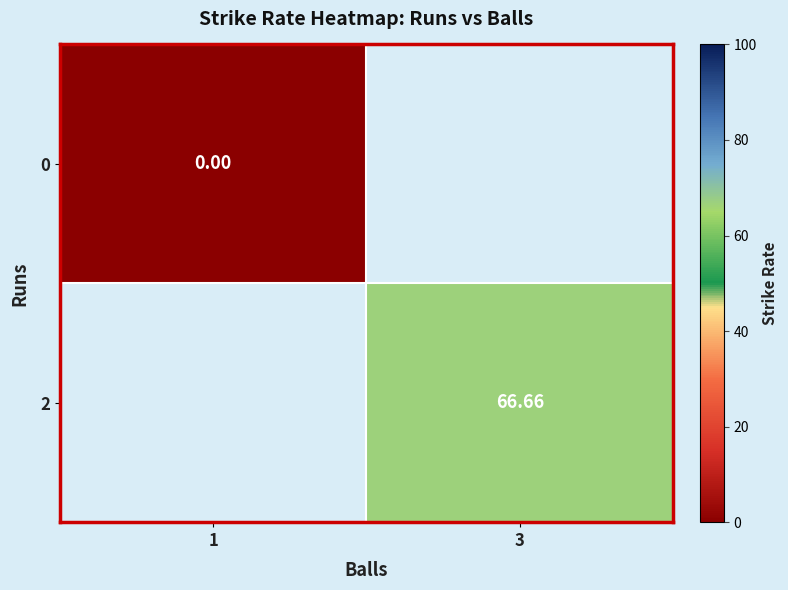

At which label does 2 first exceed 66?

3